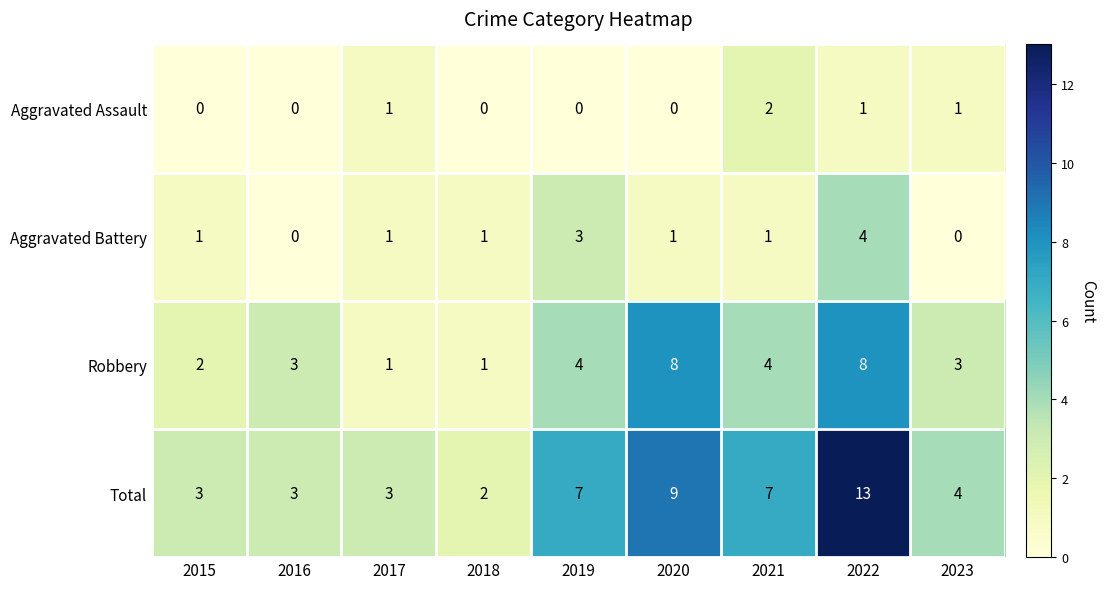

The Aggravated Assault series shows 1 at 2017. True or false?

True